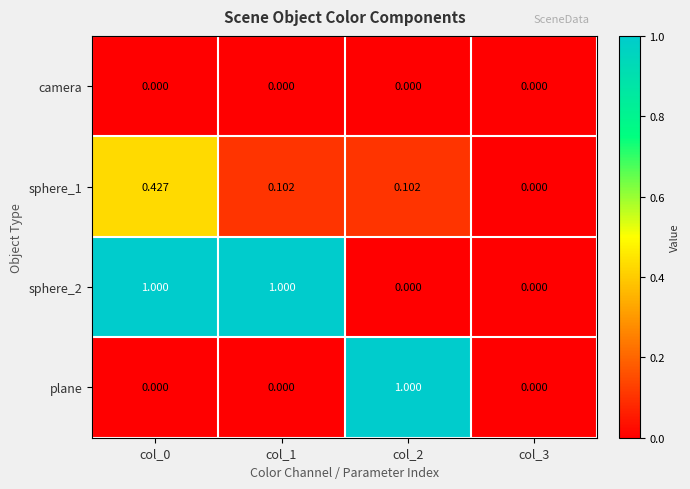

Which label corresponds to the smallest value in the chart?

col_0